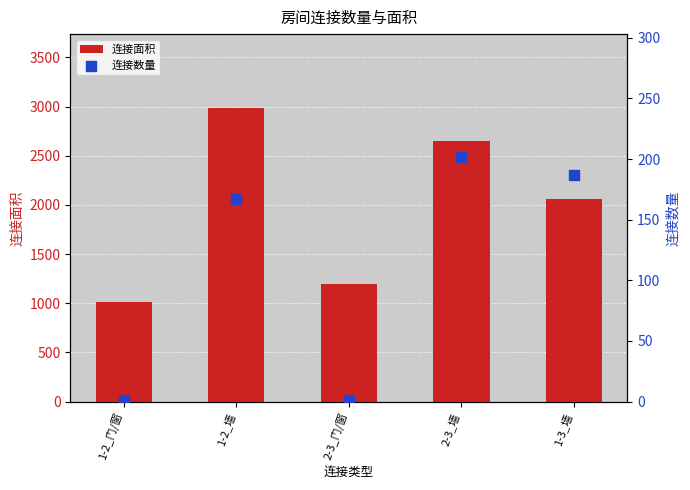

Which series contains the lowest Y value?

连接数量